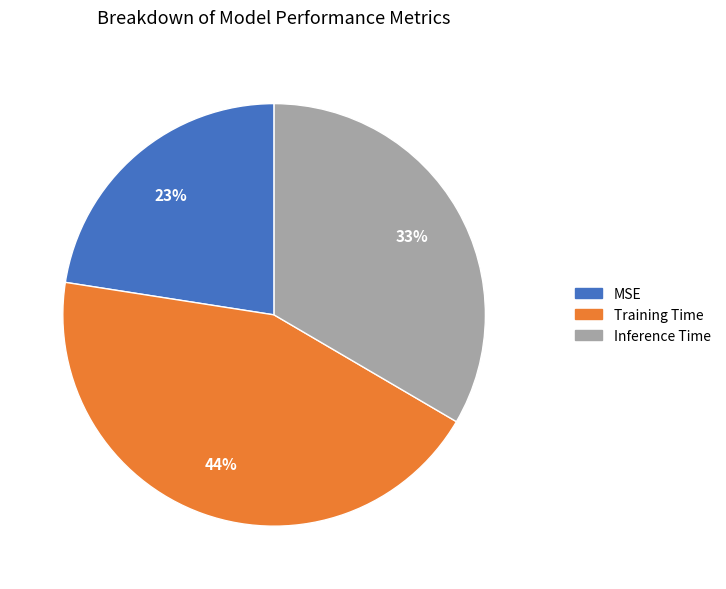

Count the number of slices in the pie.

3